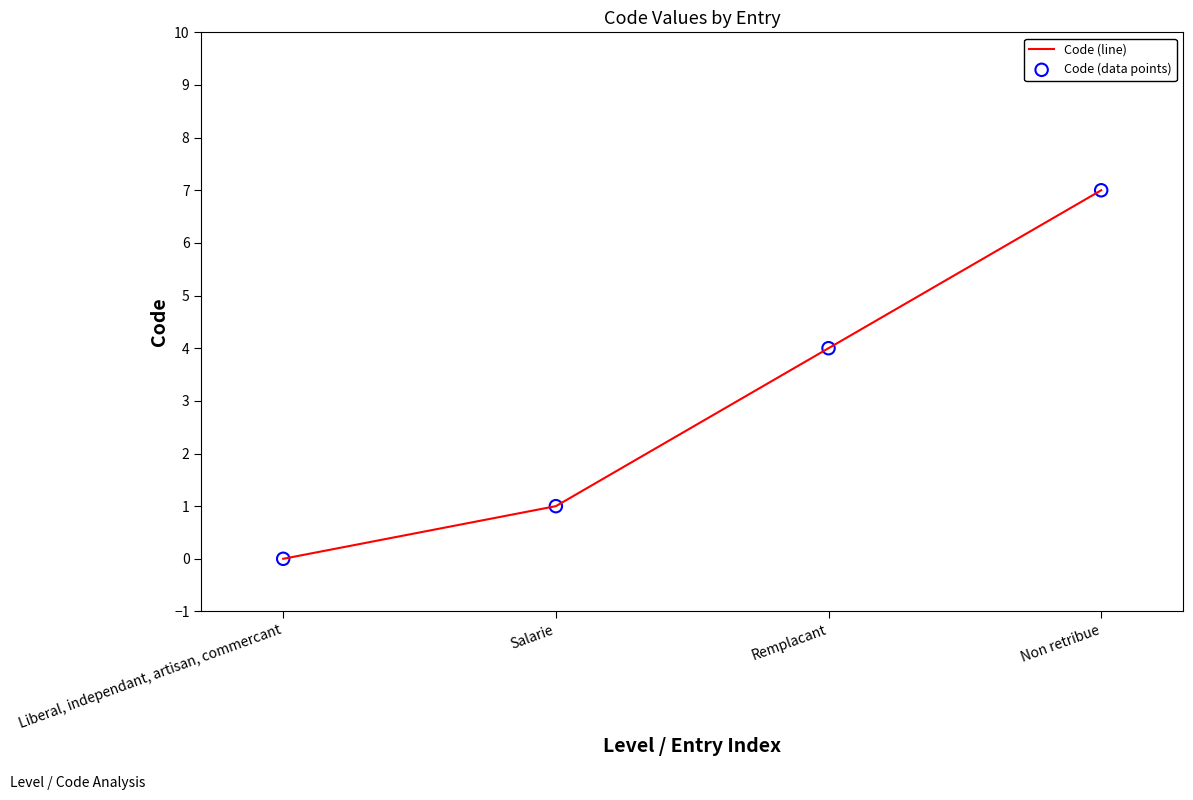

True or false: there are more than 2 points higher than both neighbors.

False